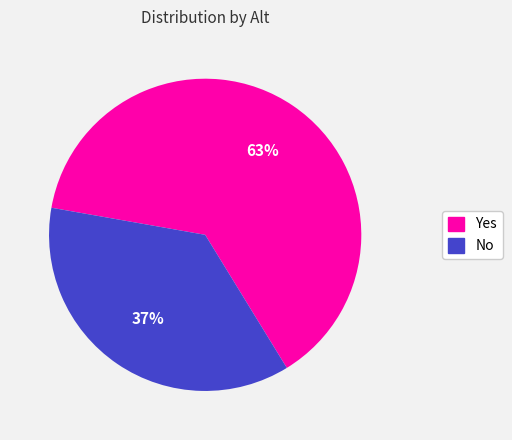

To the nearest percent, what is the average slice percentage?

50%